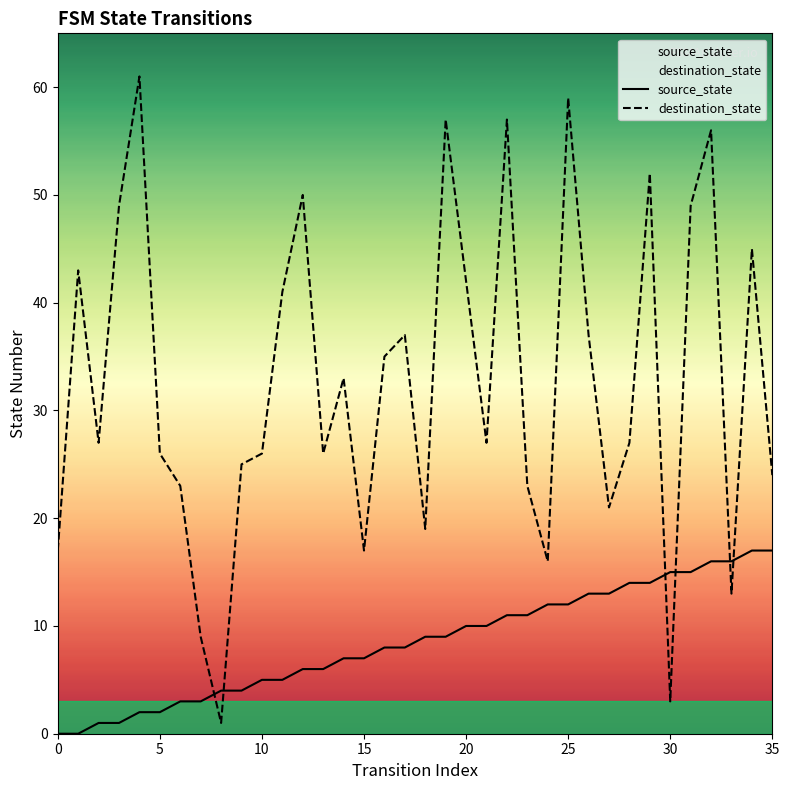

True or false: destination_state has a value of 4 at 24.

False